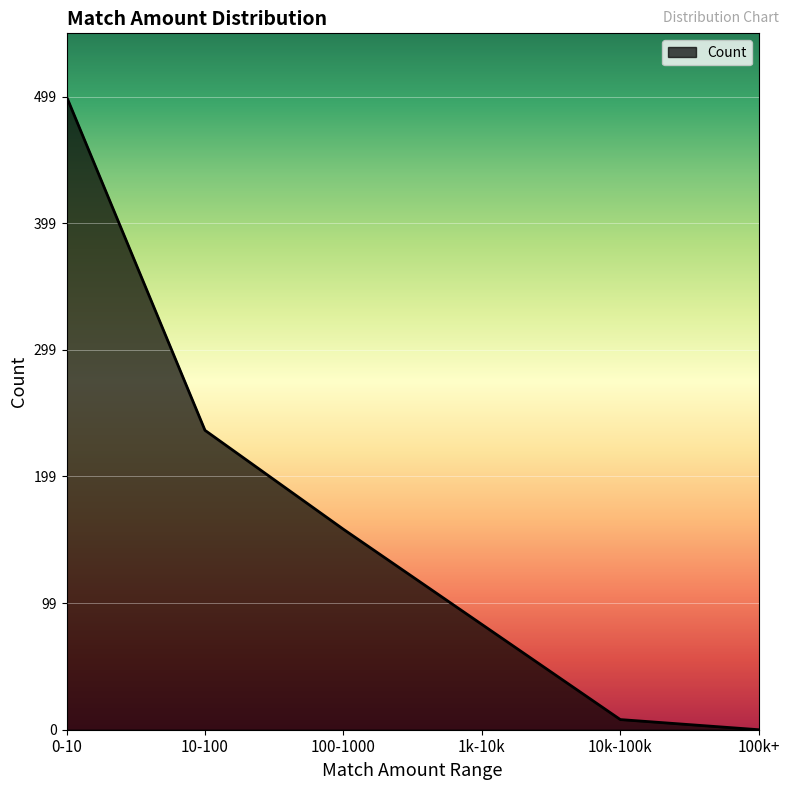

List the labels in order of value, largest first.

0-10, 10-100, 100-1000, 1k-10k, 10k-100k, 100k+